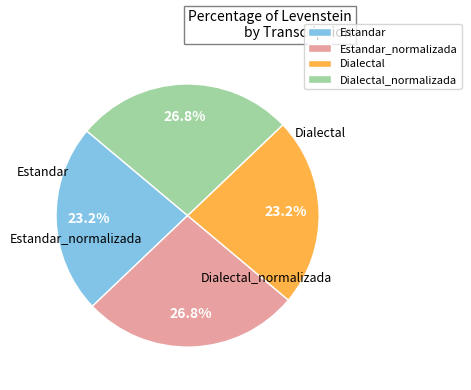

To the nearest percent, what is the combined percentage of Estandar_normalizada and Estandar?

50%